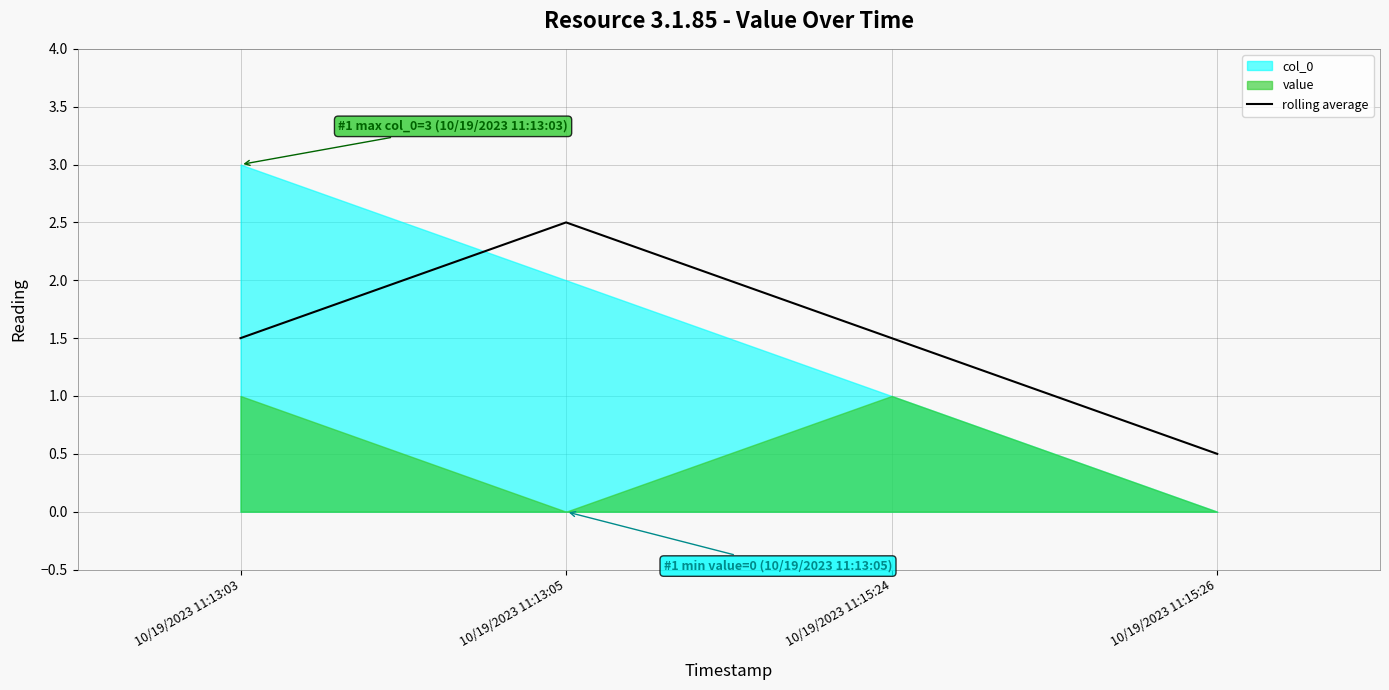

What is the label of the 1st point from the right?

10/19/2023 11:15:26